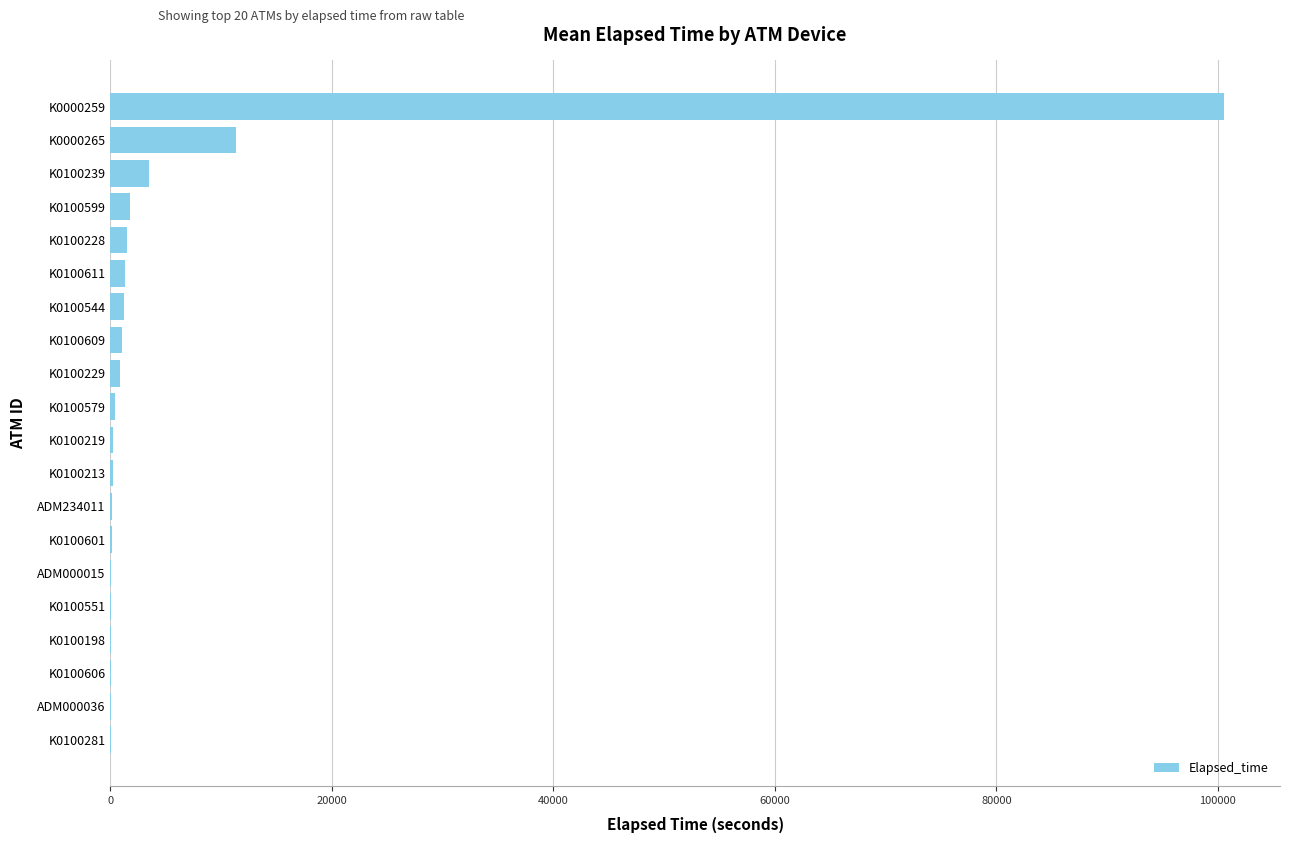

True or false: the data shows 226 at K0100219.

True